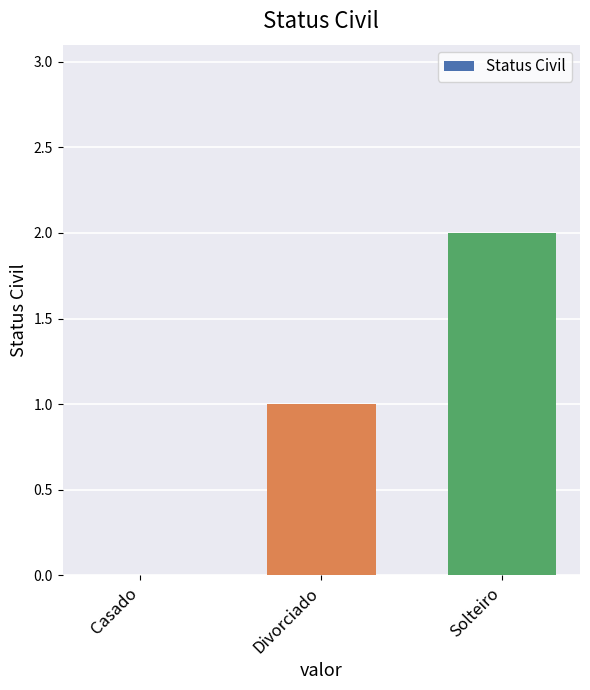

What is the maximum value shown in the chart?

2